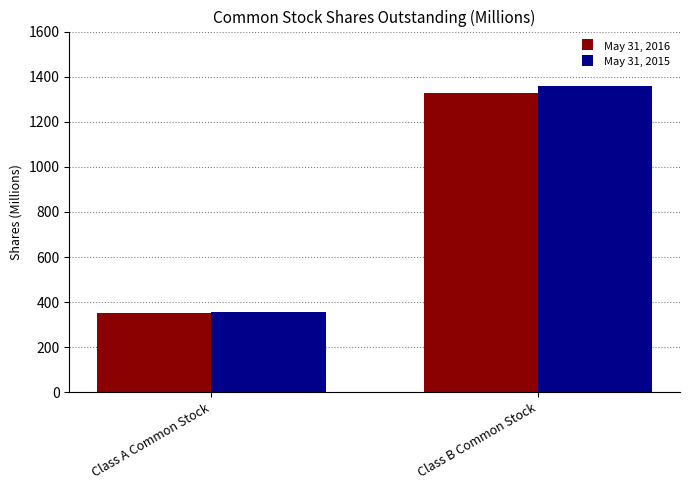

True or false: May 31, 2015 has a value of 455 at Class B Common Stock.

False